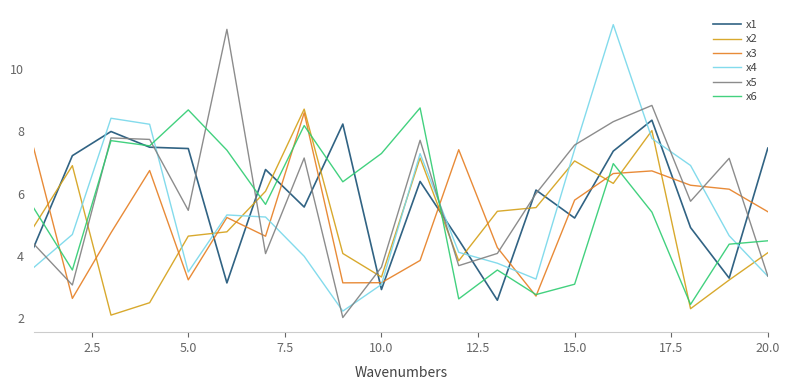

What is the maximum value for x6?

8.8